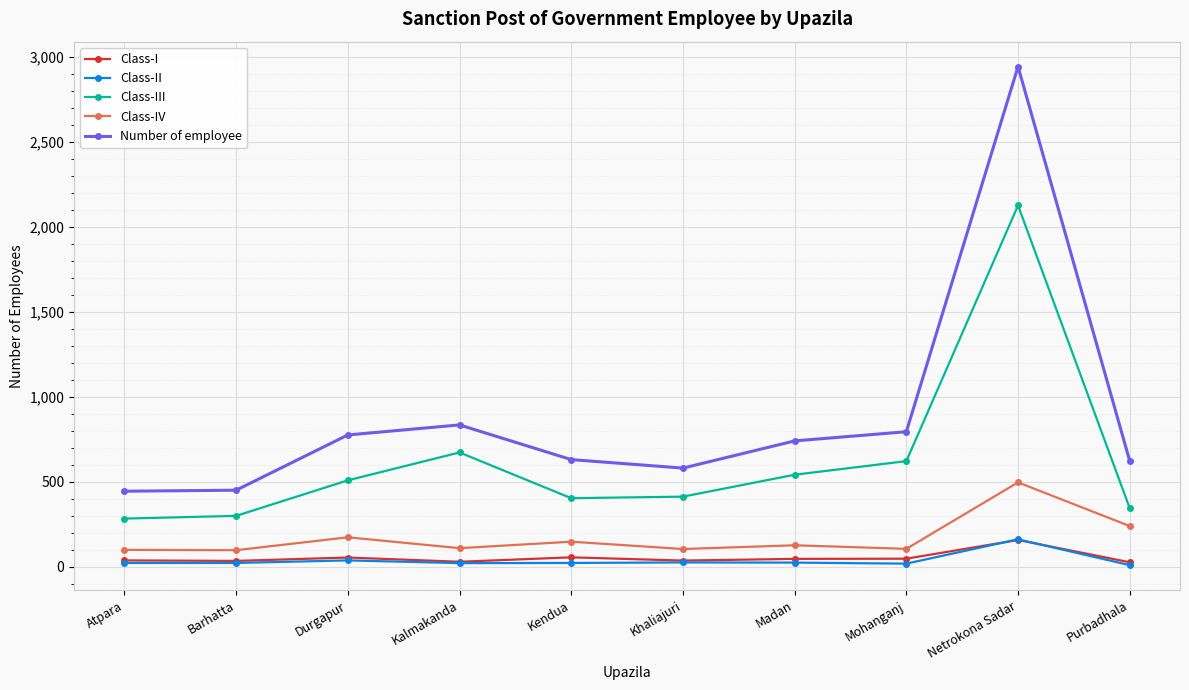

What is the difference between the Class-I values at Mohanganj and Kendua?

8